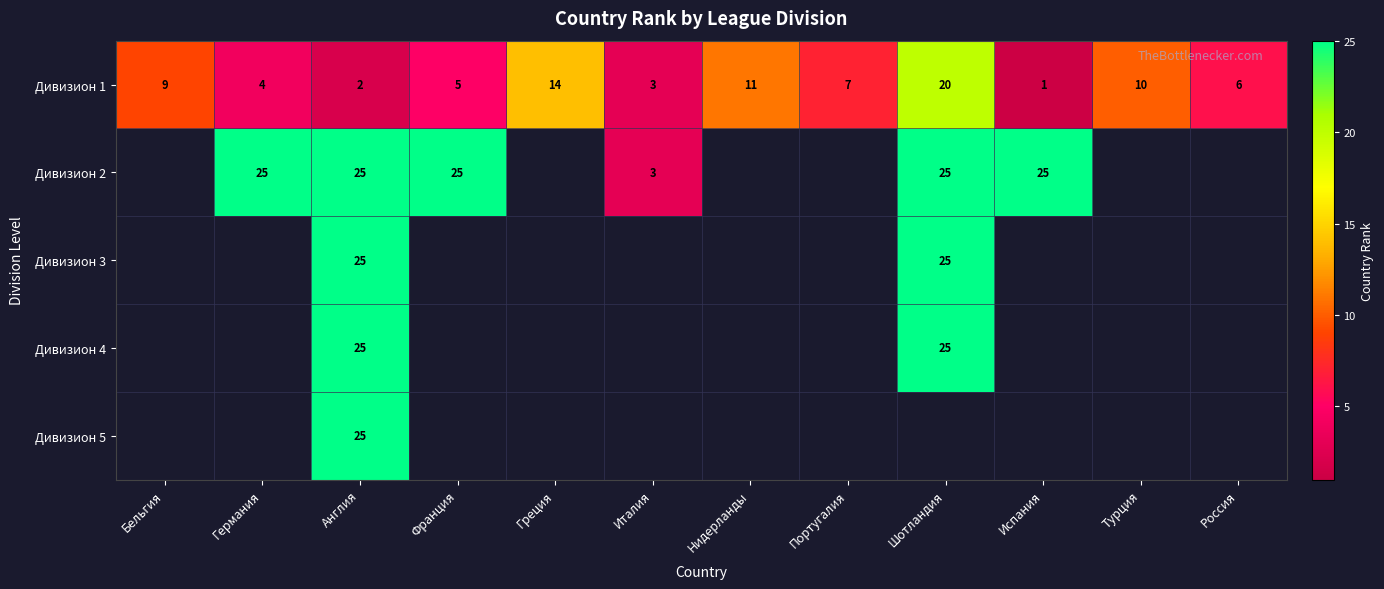

Between Шотландия and Россия, which series saw the biggest shift?

row_0